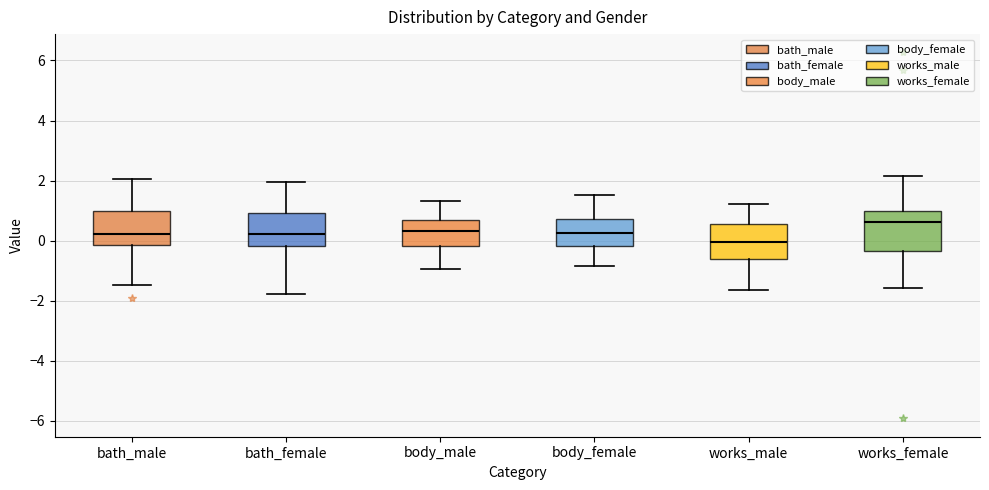

Which box has the lowest median line?

works_male